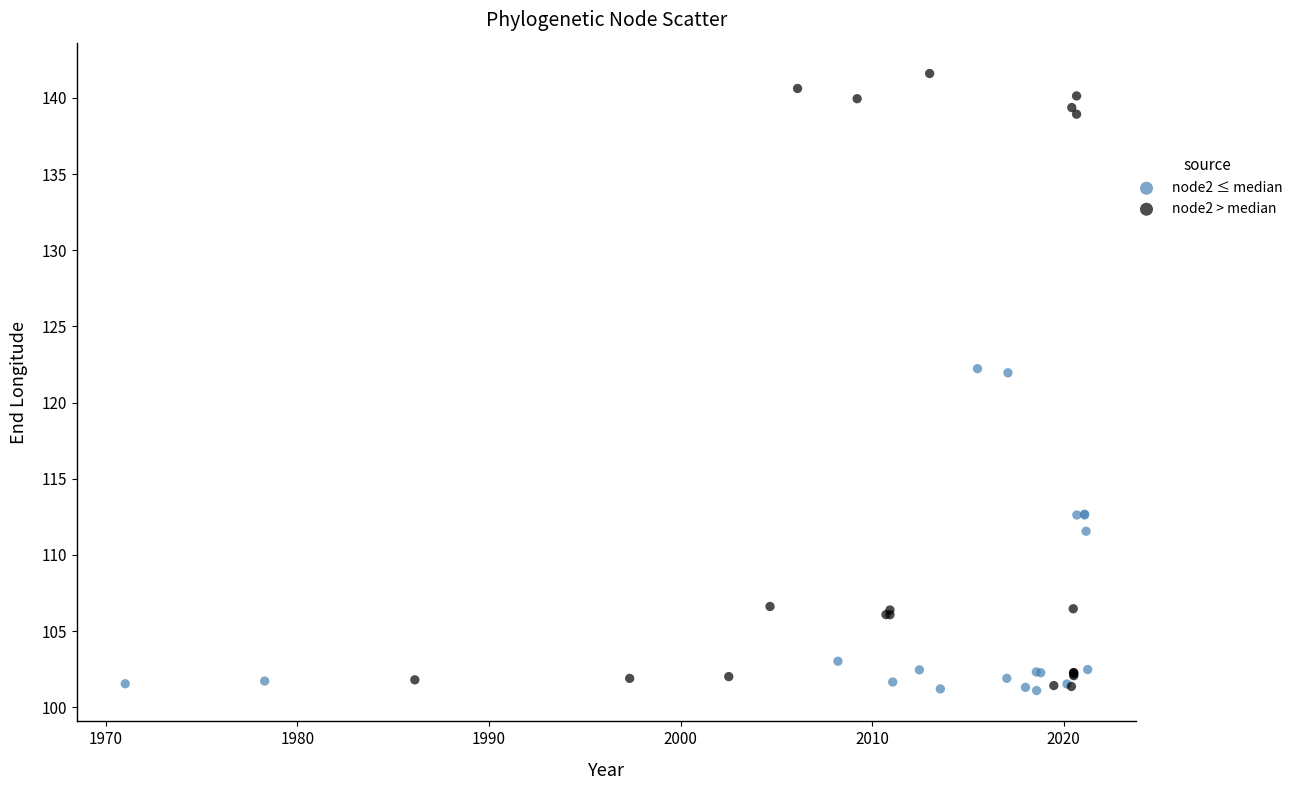

Which series has the largest Y range (max minus min)?

node2 > median